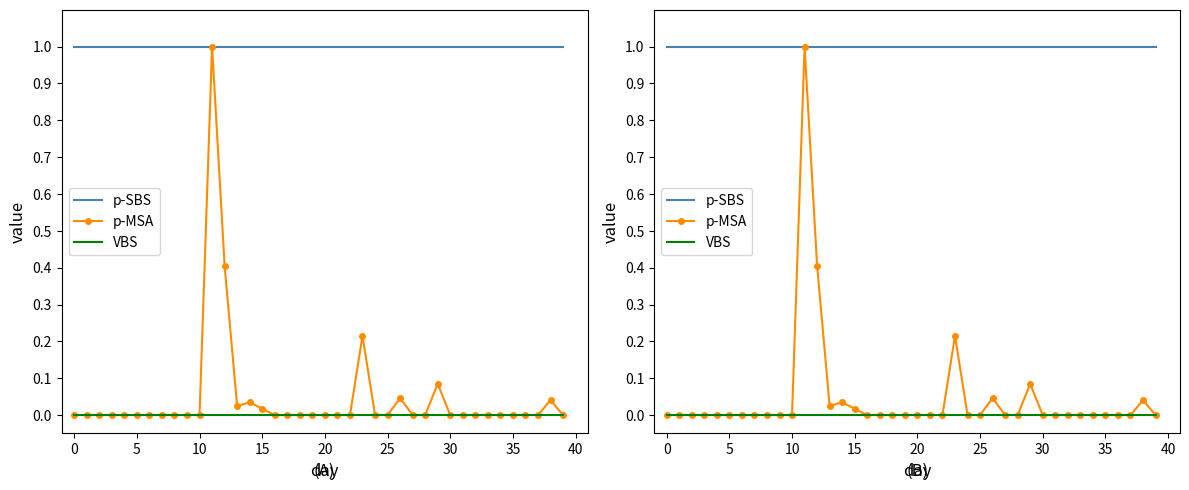

Which series has the largest total across all categories?

p-SBS